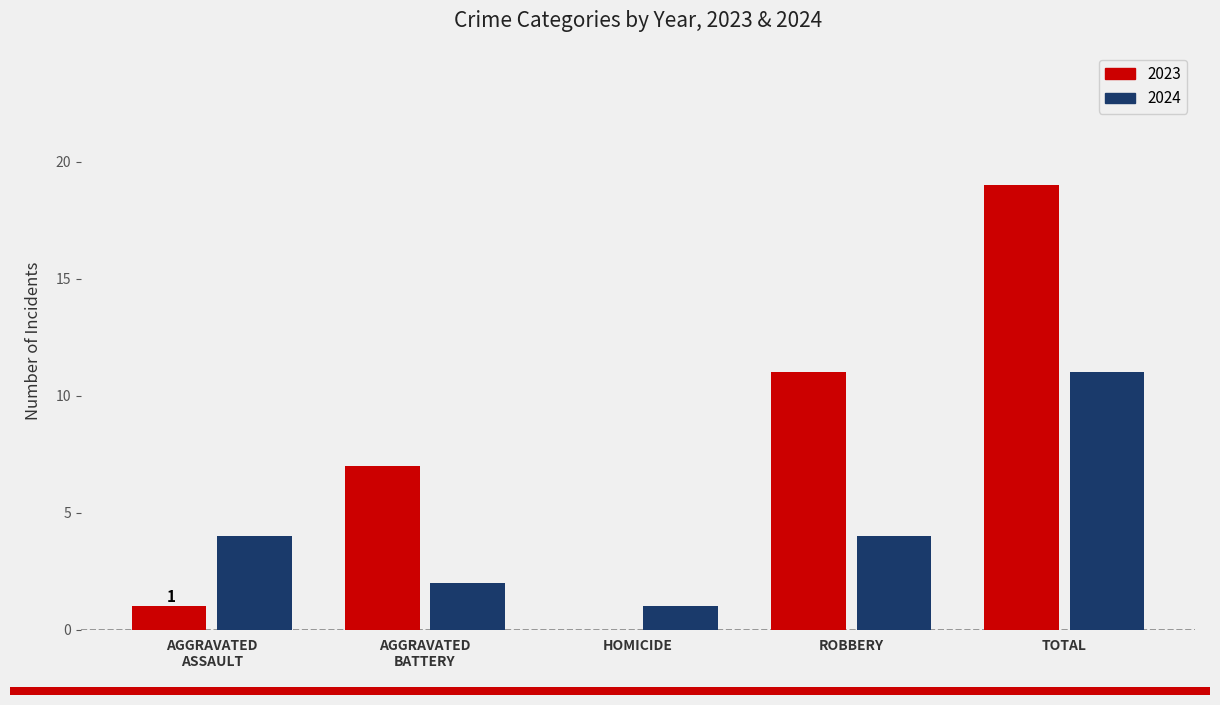

How many data points does each series have?

5